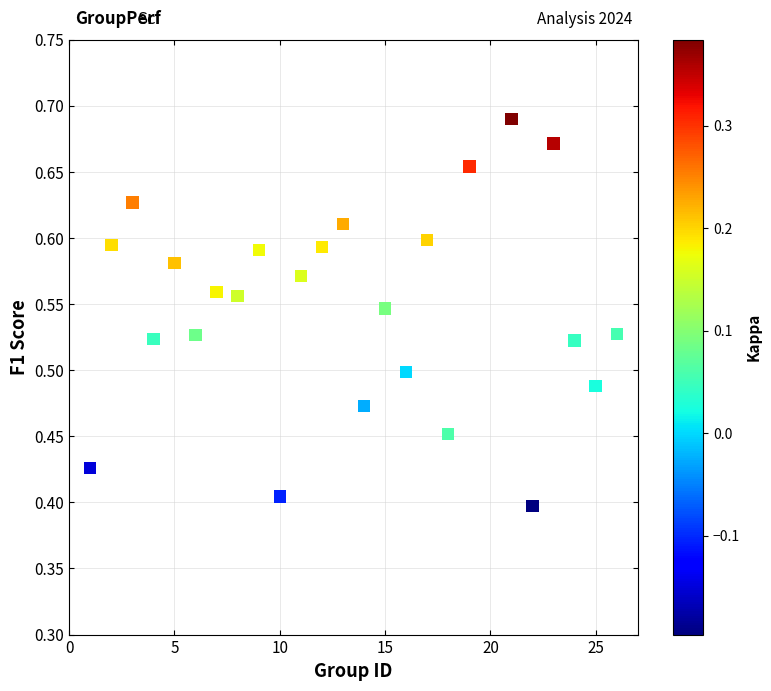

What is the range of X values (max minus min)?

25.0